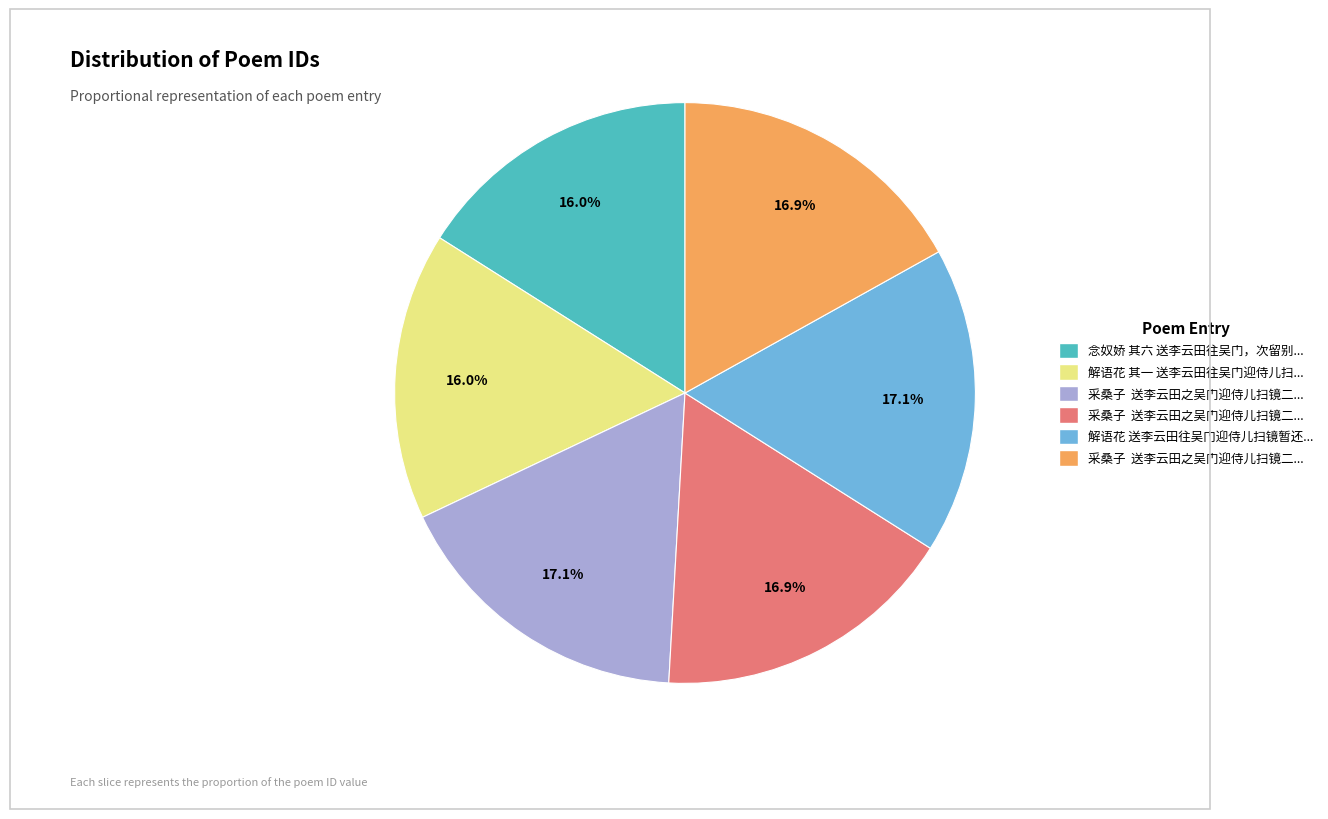

Does any single category account for the majority?

No